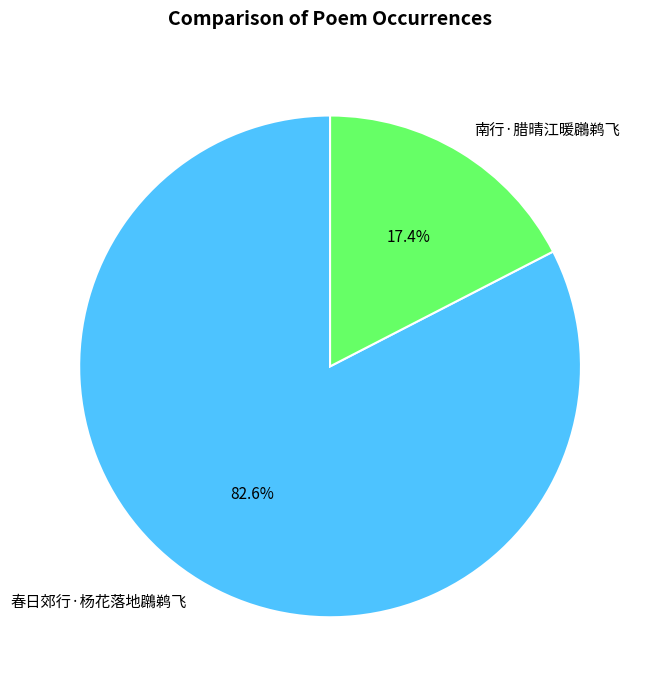

How many segments does this pie chart have?

2